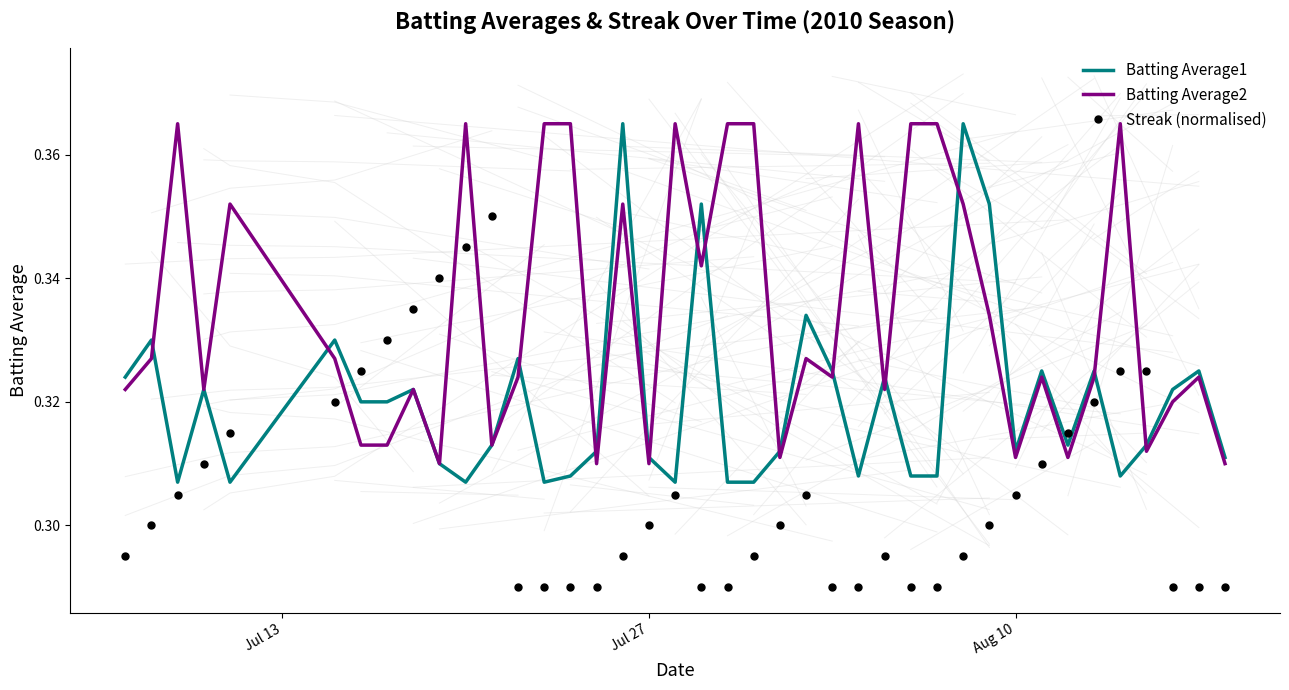

Rank the series by their average value, from highest to lowest.

Batting Average2, Batting Average1, Streak (normalised)